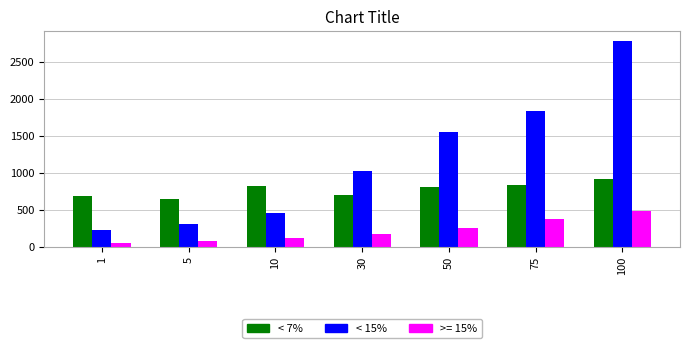

What is the maximum value shown in the chart?

2780.4